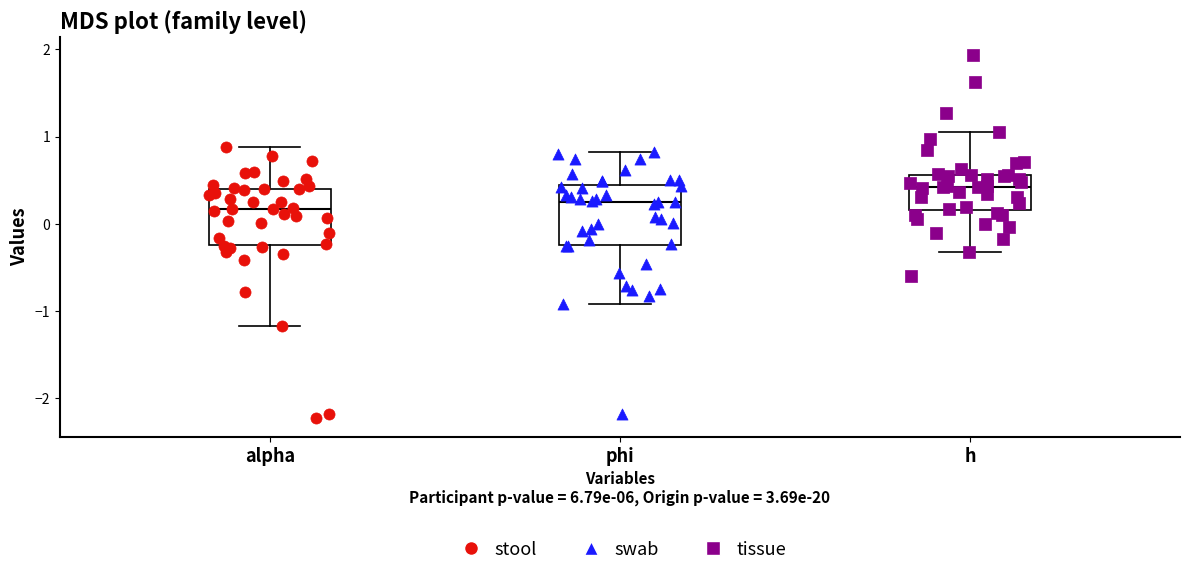

Which box has the highest median line?

h